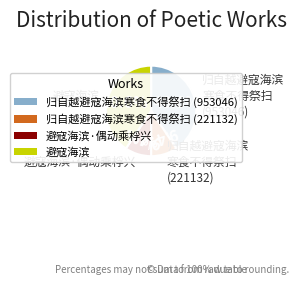

What percentage is the 避寇海滨·偶动乘桴兴 slice, to the nearest percent?

9%